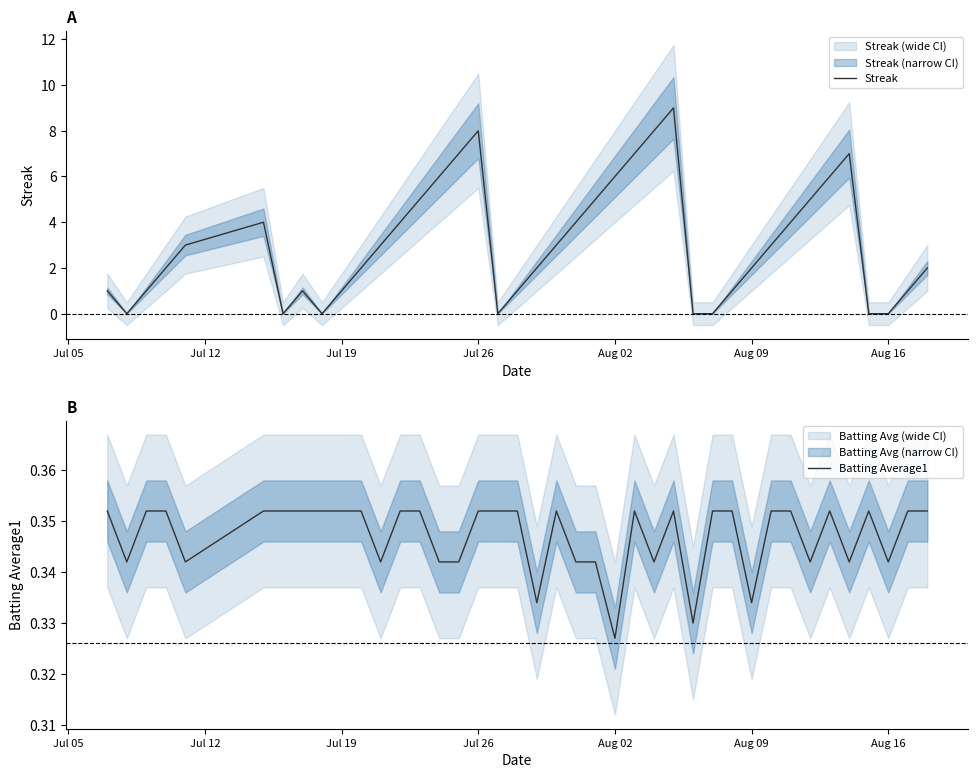

True or false: Batting Average1 has more than 2 points higher than both neighbors.

True